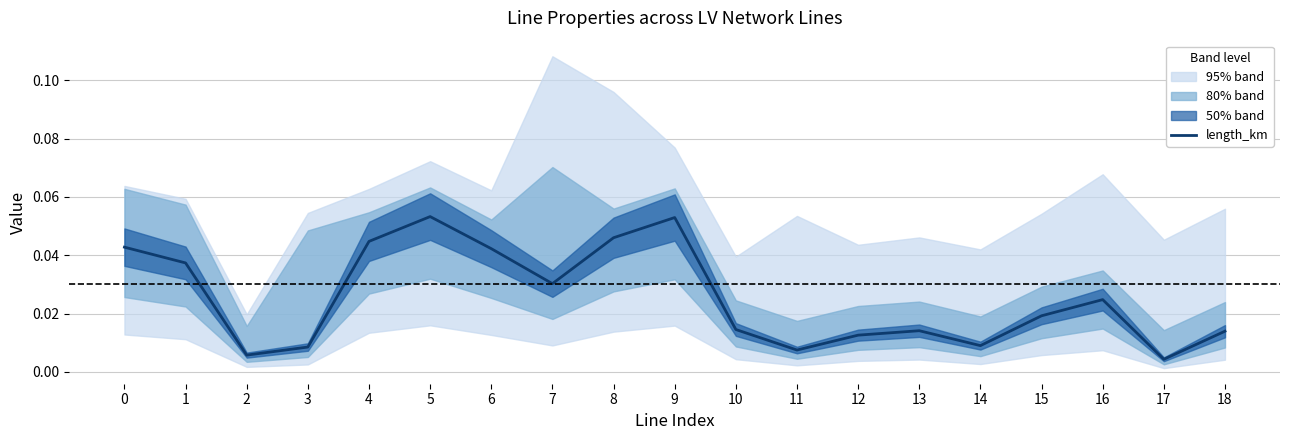

How many points are lower than both their immediate neighbors (excluding endpoints)?

5